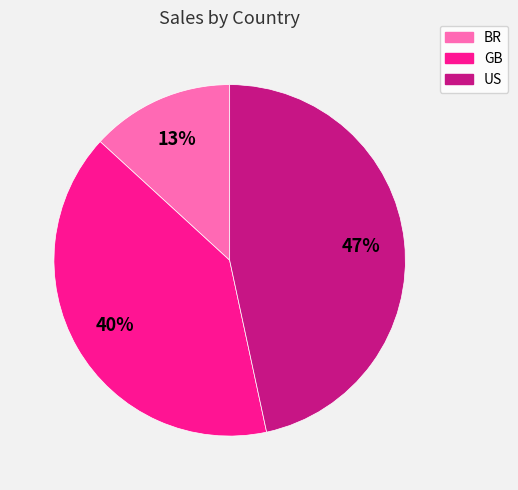

Does BR account for over 50% of the chart?

No